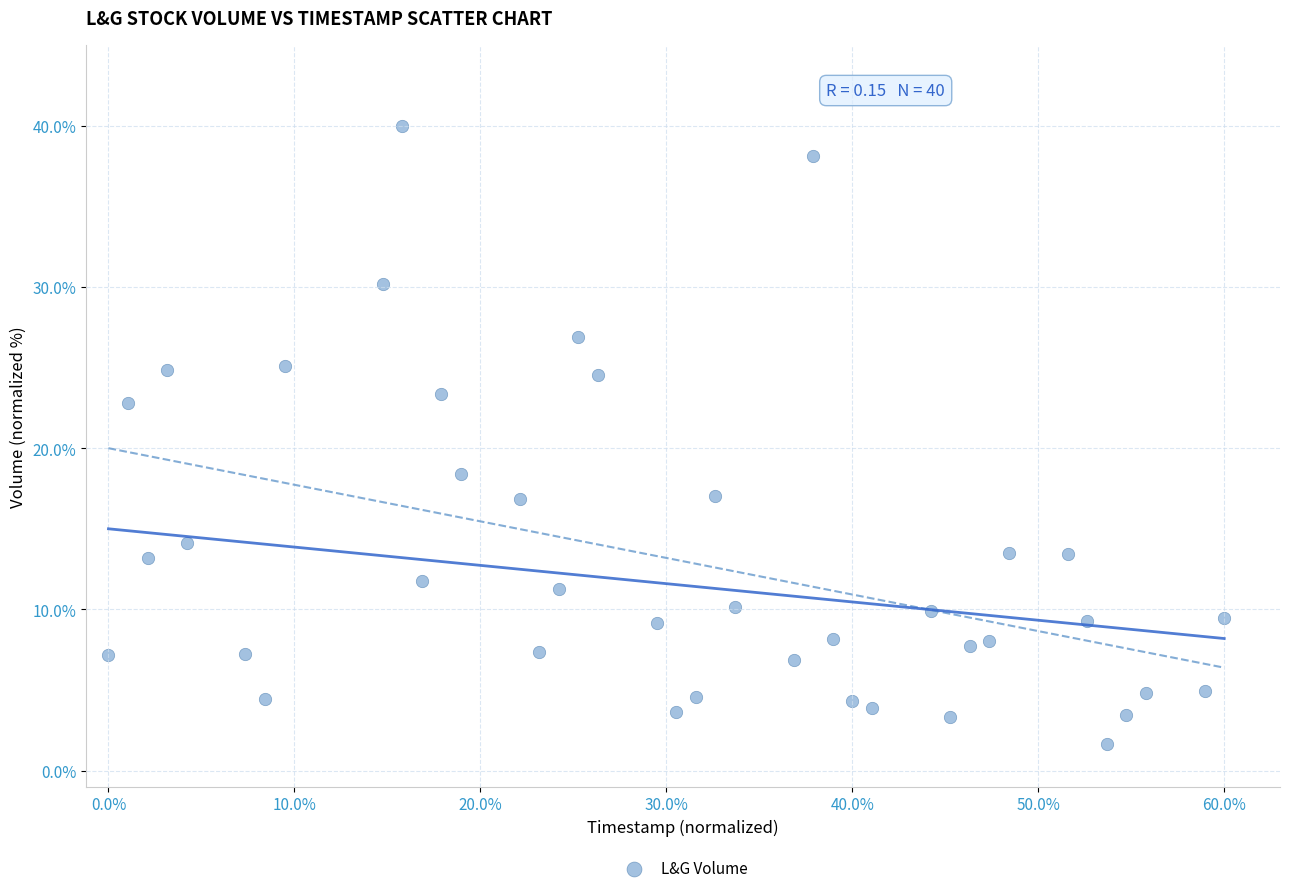

What Y value in the scatter plot is closest to 20?

18.4